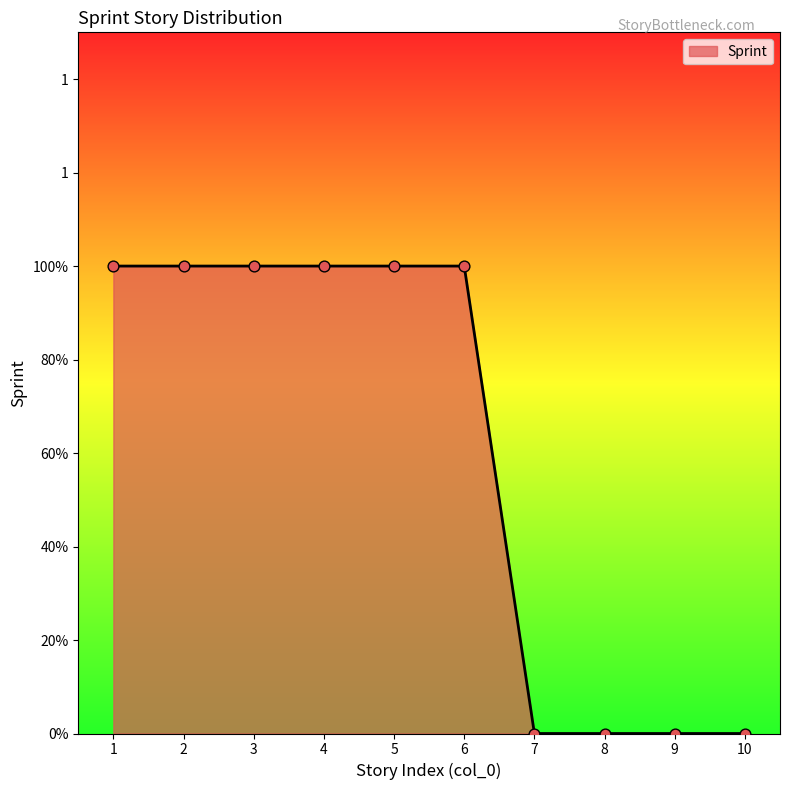

What is the ratio of the value at 2 to the value at 5?

1.0